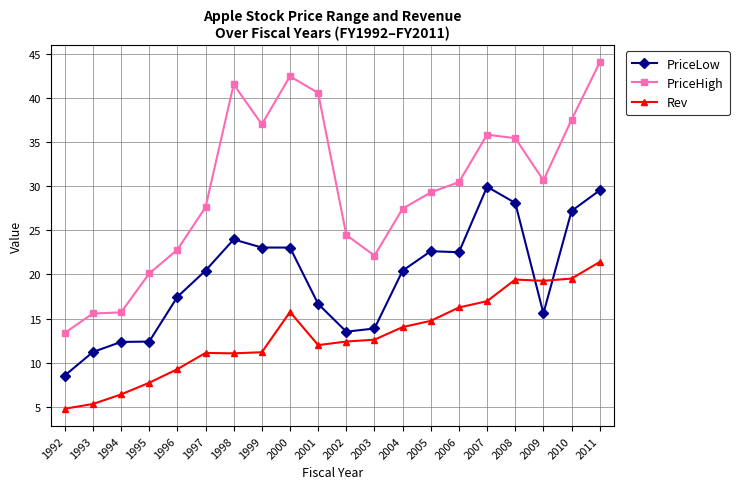

What is the average value of the PriceHigh series?

29.7